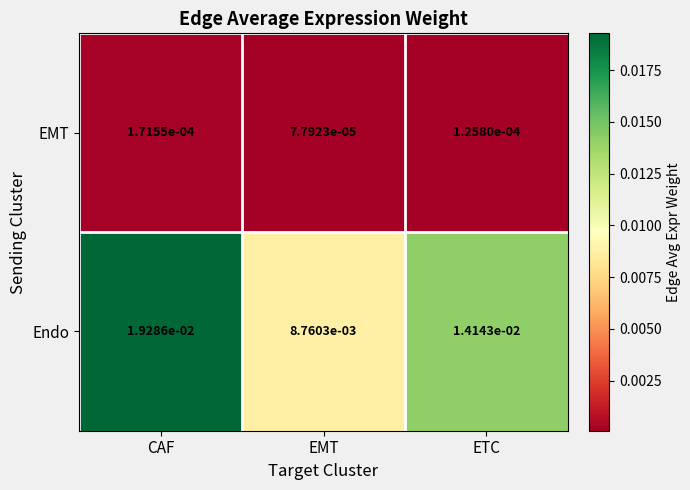

List the series in order of their overall mean, highest first.

Endo, EMT